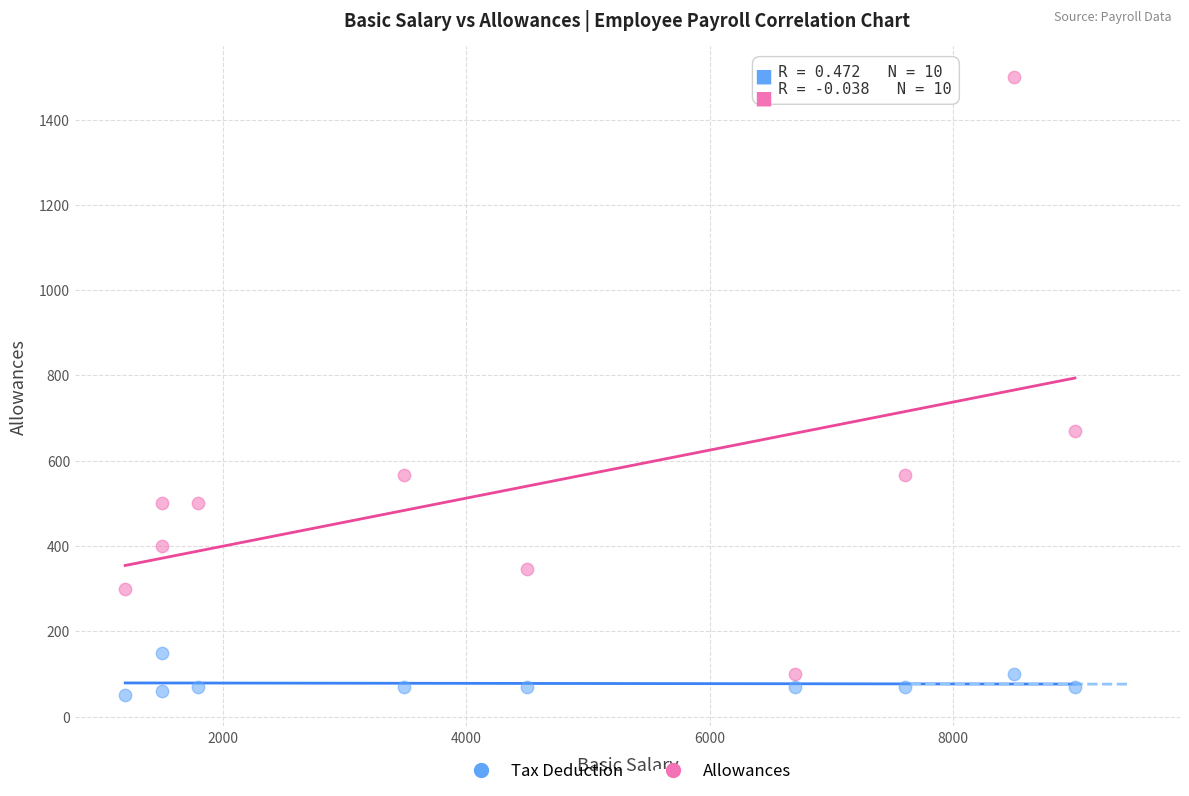

Which series has the largest Y range (max minus min)?

Allowances